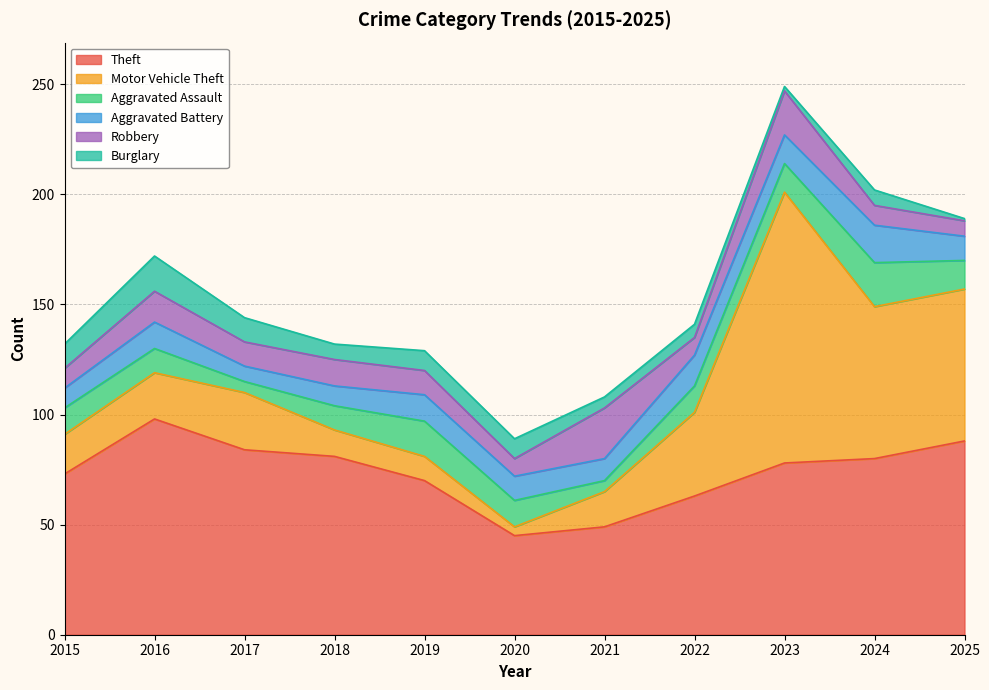

True or false: Aggravated Battery and Theft intersect in this chart.

False